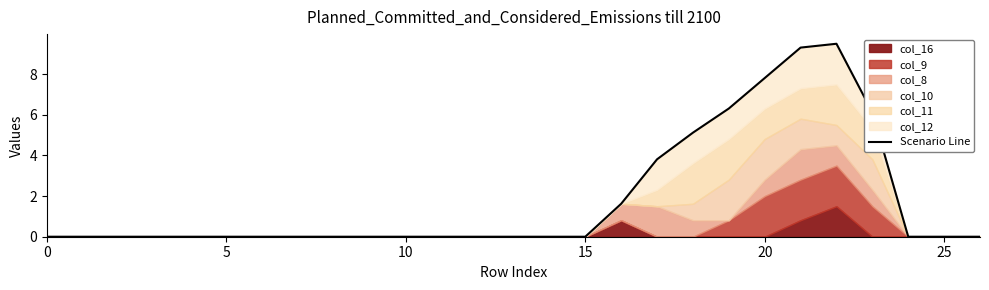

True or false: the data shows -6.3 at 10.

False